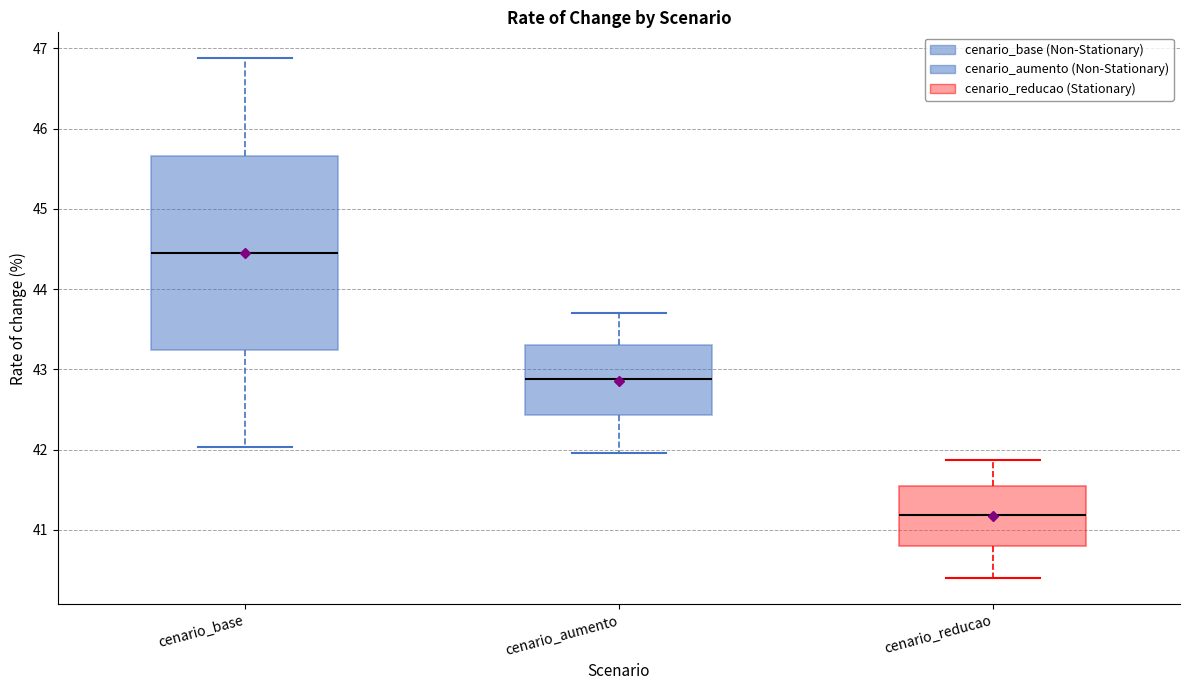

Reading left to right, transcribe this box plot: for each box, give where its median line is, the range the box spans, and where its two whiskers end, as read against the y-axis. The values are not printed on the chart, so give them approximately, as read against the axis.

cenario_base: median 44.5, box 43.2 to 45.7, whiskers 42.0 to 46.9
cenario_aumento: median 42.9, box 42.4 to 43.3, whiskers 42.0 to 43.7
cenario_reducao: median 41.2, box 40.8 to 41.5, whiskers 40.4 to 41.9